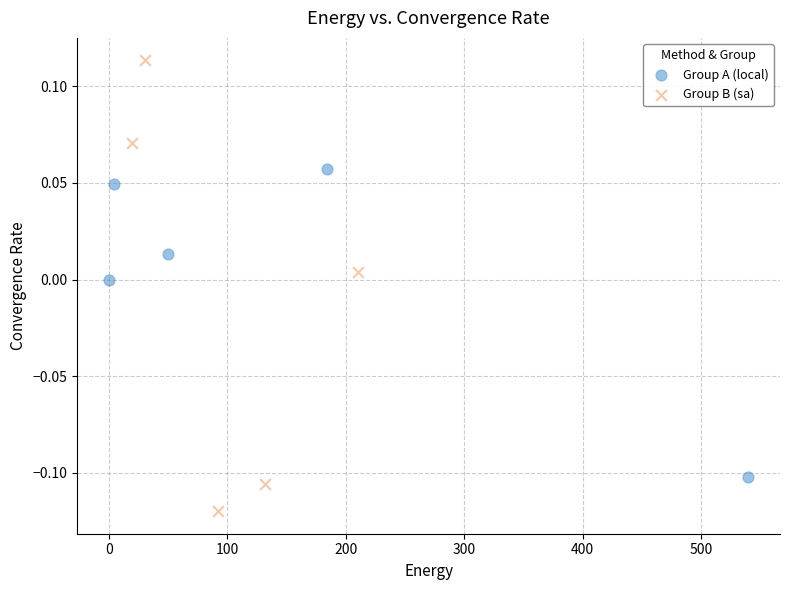

Which series contains the highest Y value?

Group B (sa)